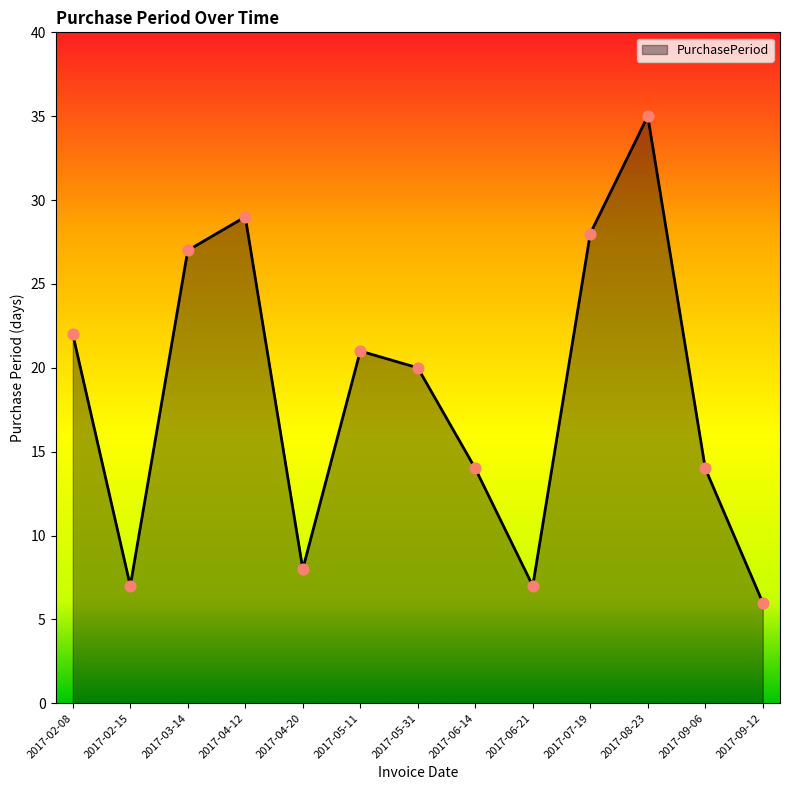

Between 2017-02-15 and 2017-04-20, which is larger?

2017-04-20